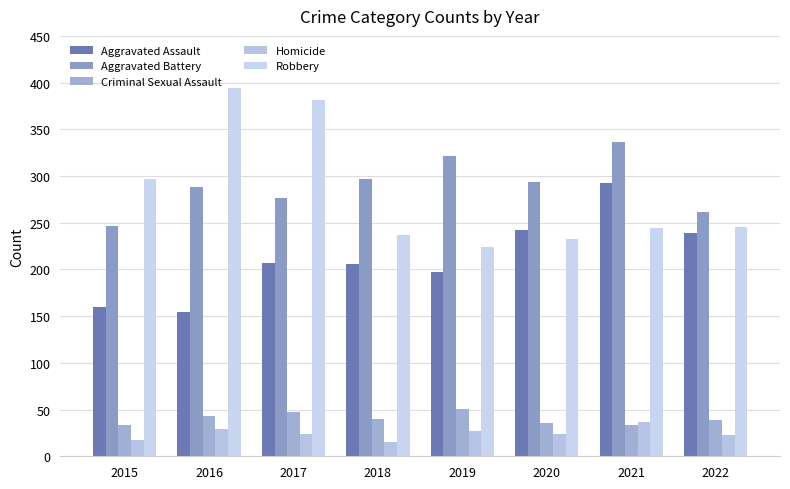

What are all the series names shown in the legend?

Aggravated Assault, Aggravated Battery, Criminal Sexual Assault, Homicide, Robbery